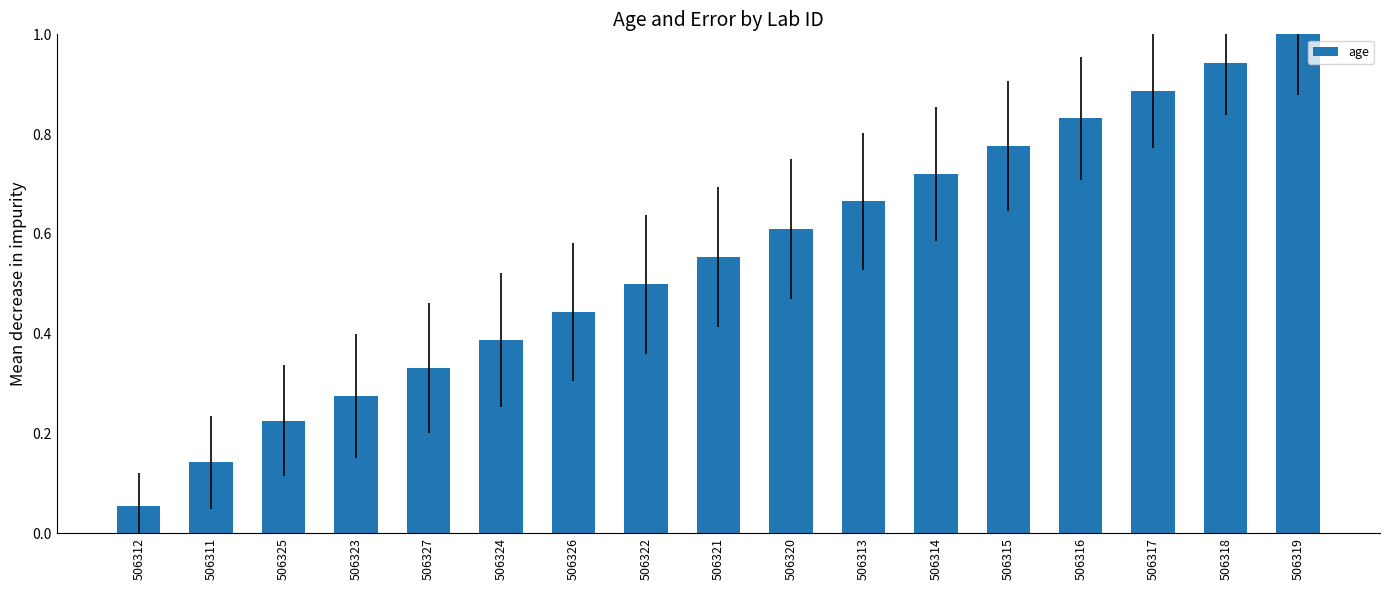

What is the greatest value displayed?

1.0